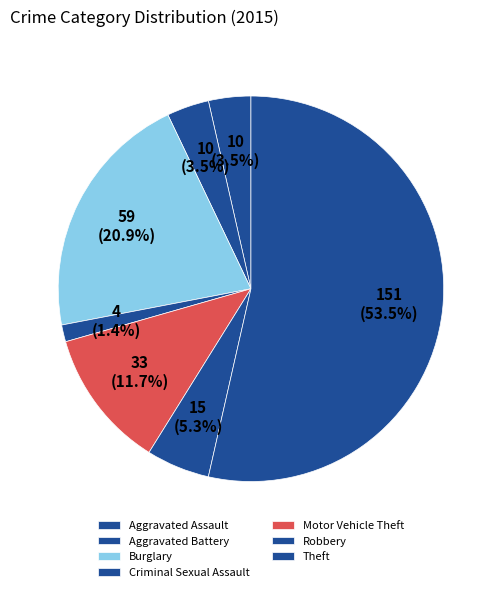

How many slices are in this pie chart?

7